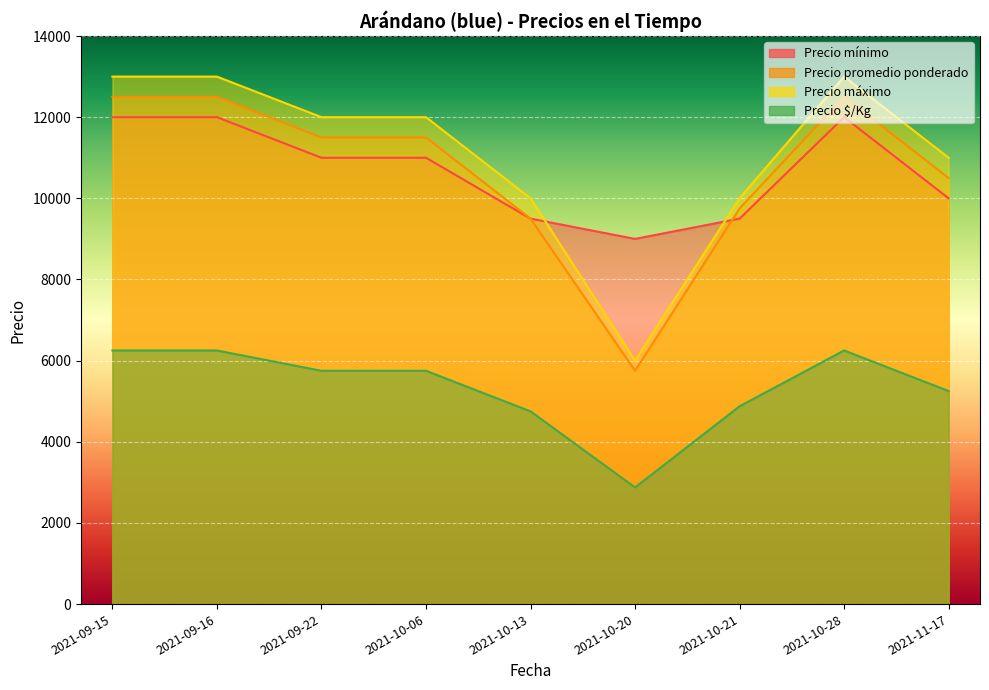

Where is Precio máximo nearest to the value 9500?

2021-10-13